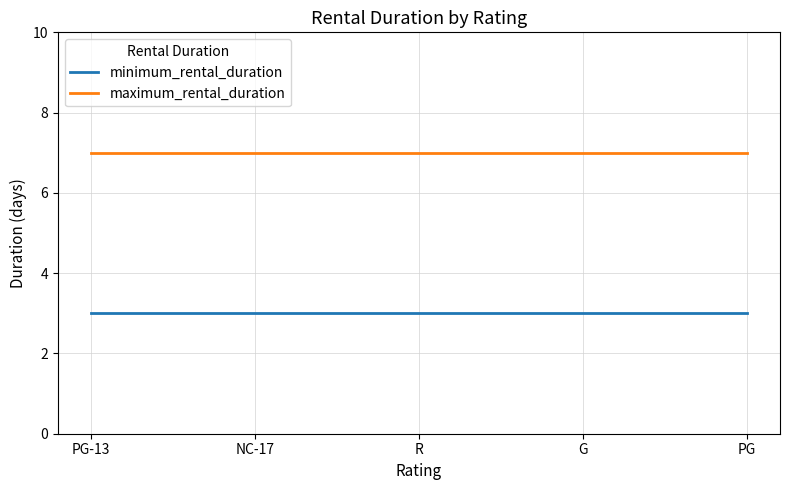

Is it true that minimum_rental_duration equals 5 at PG-13?

False